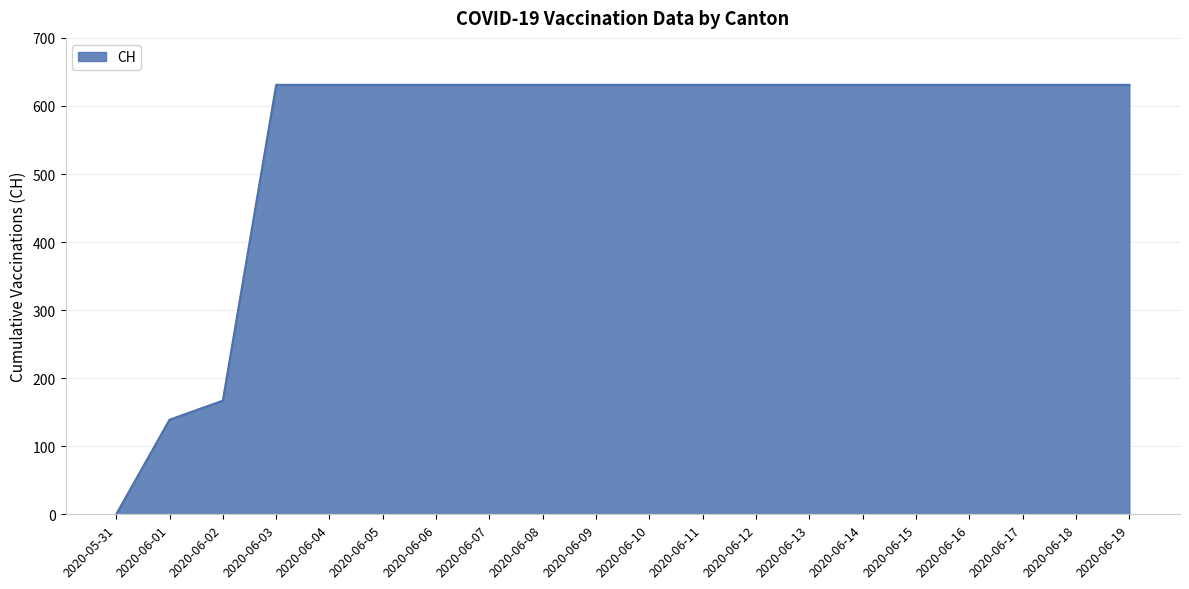

What is the sum of the values at 2020-06-17 and 2020-05-31?

631